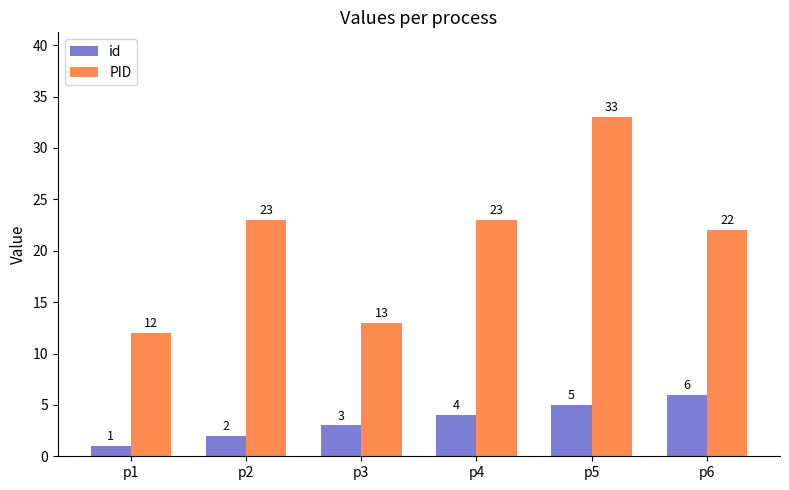

Which category has the highest value across all series?

p5